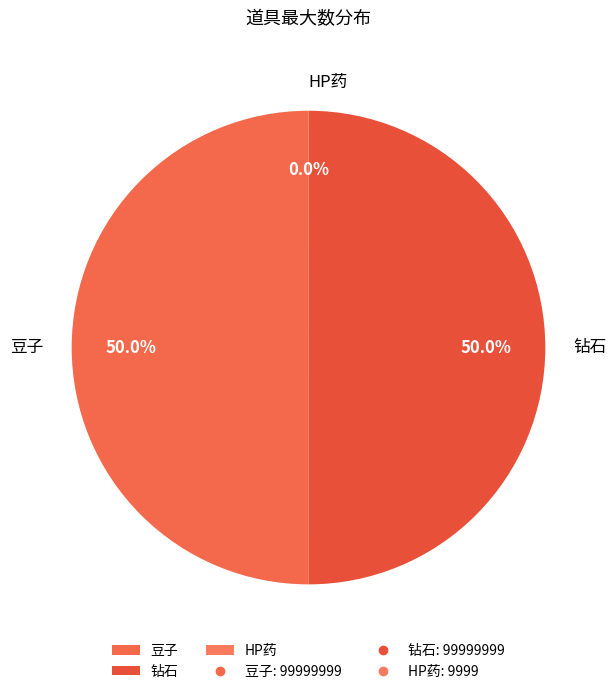

Combined, do 豆子 and 钻石 account for over 50%?

Yes